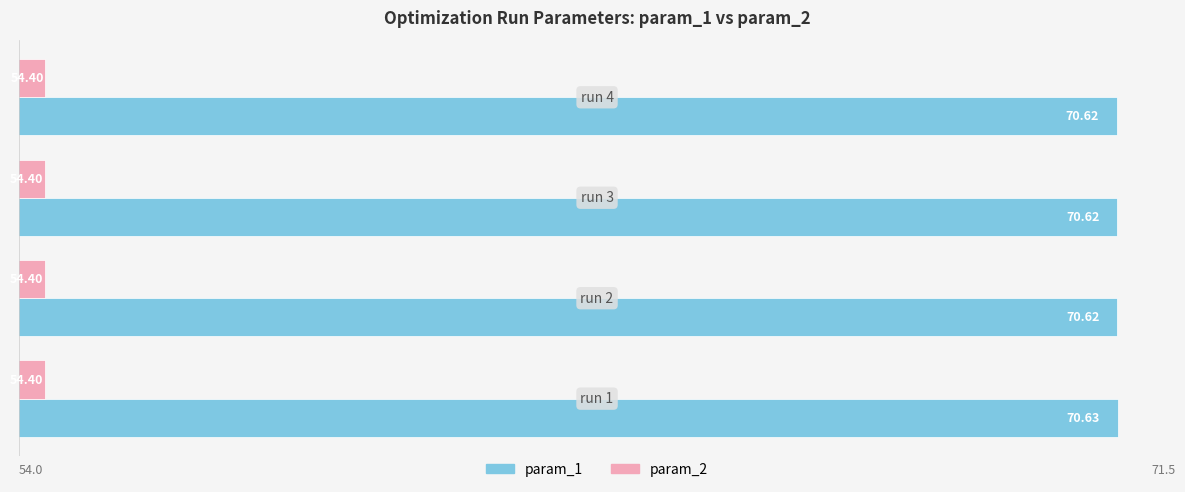

Rank the series by their maximum value, from highest to lowest.

param_1, param_2